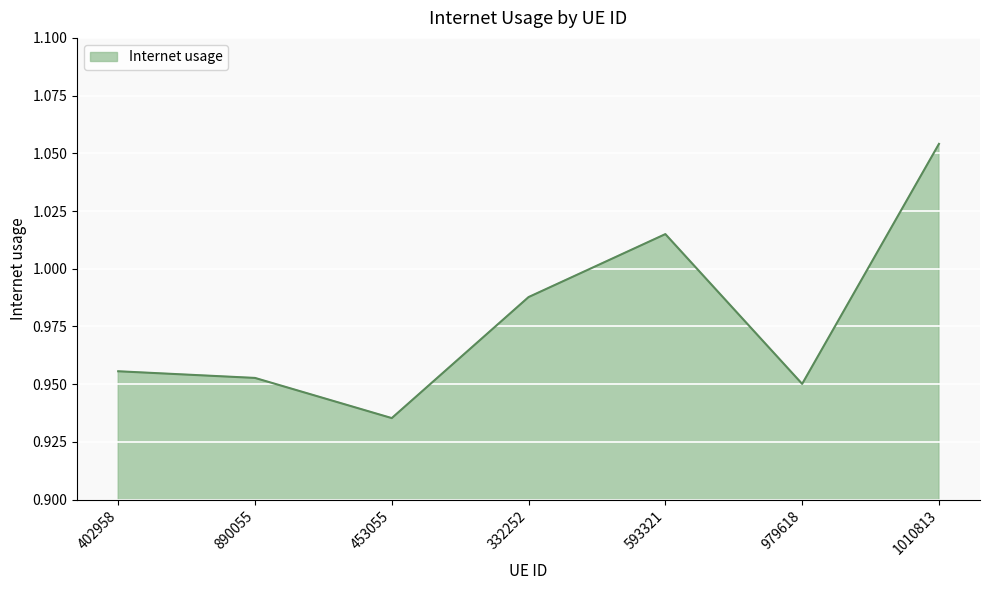

Rank the categories by value from highest to lowest.

1010813, 593321, 332252, 402958, 890055, 979618, 453055